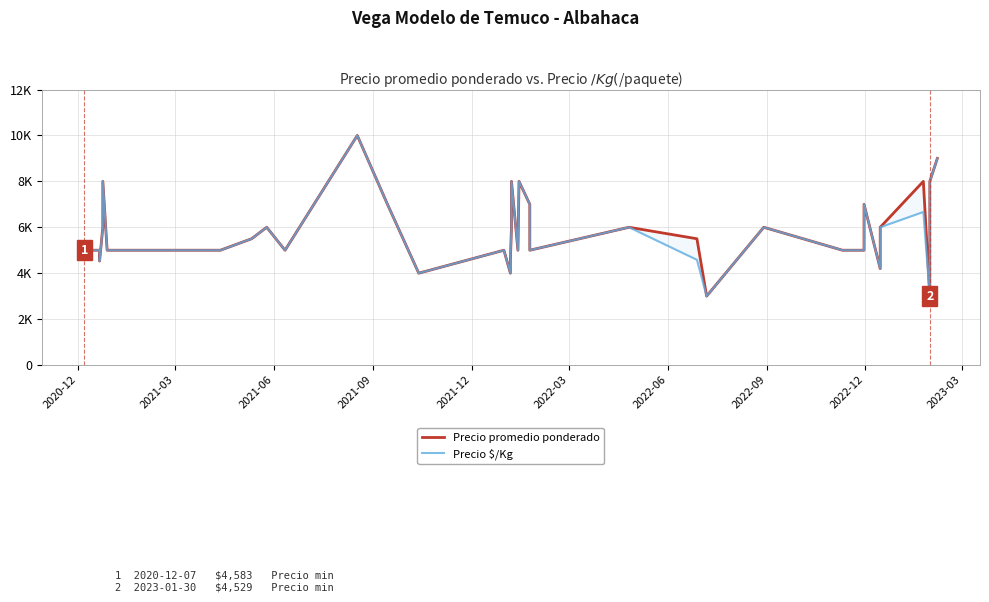

True or false: Precio promedio ponderado and Precio $/Kg cross at least once.

False